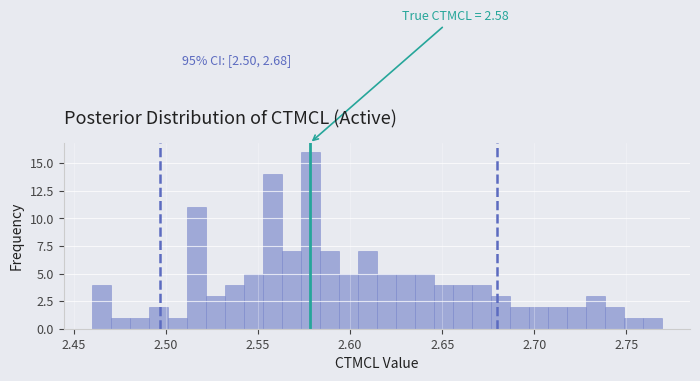

Around what value on the x-axis is the tallest bar? Give the approximate position of its centre, as read against the axis.

2.580